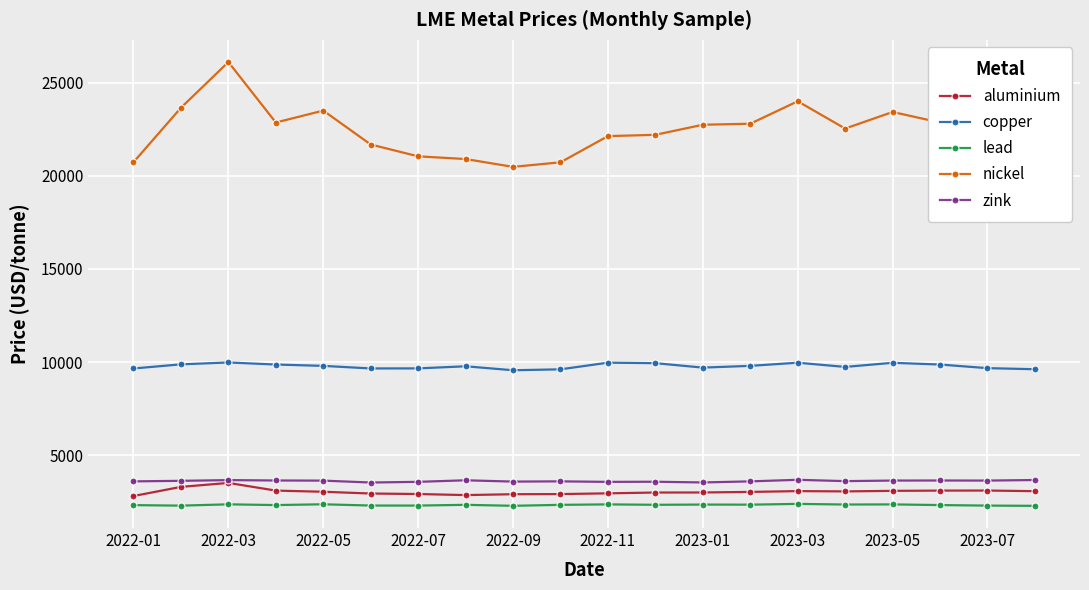

Which series has the largest total across all categories?

nickel